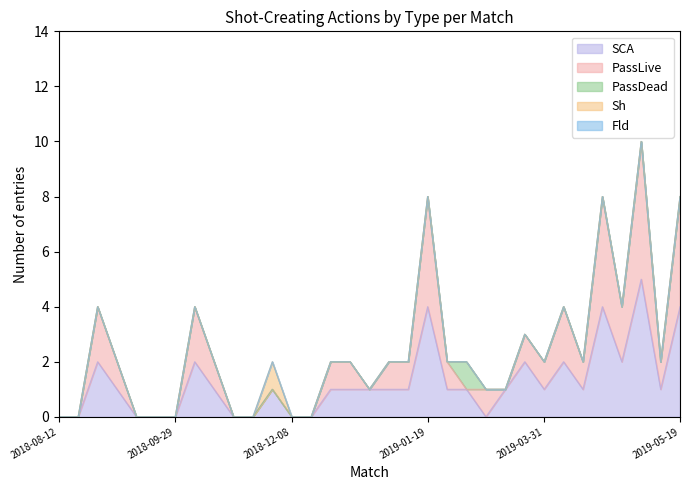

True or false: PassLive has more than 0 points higher than both neighbors.

True